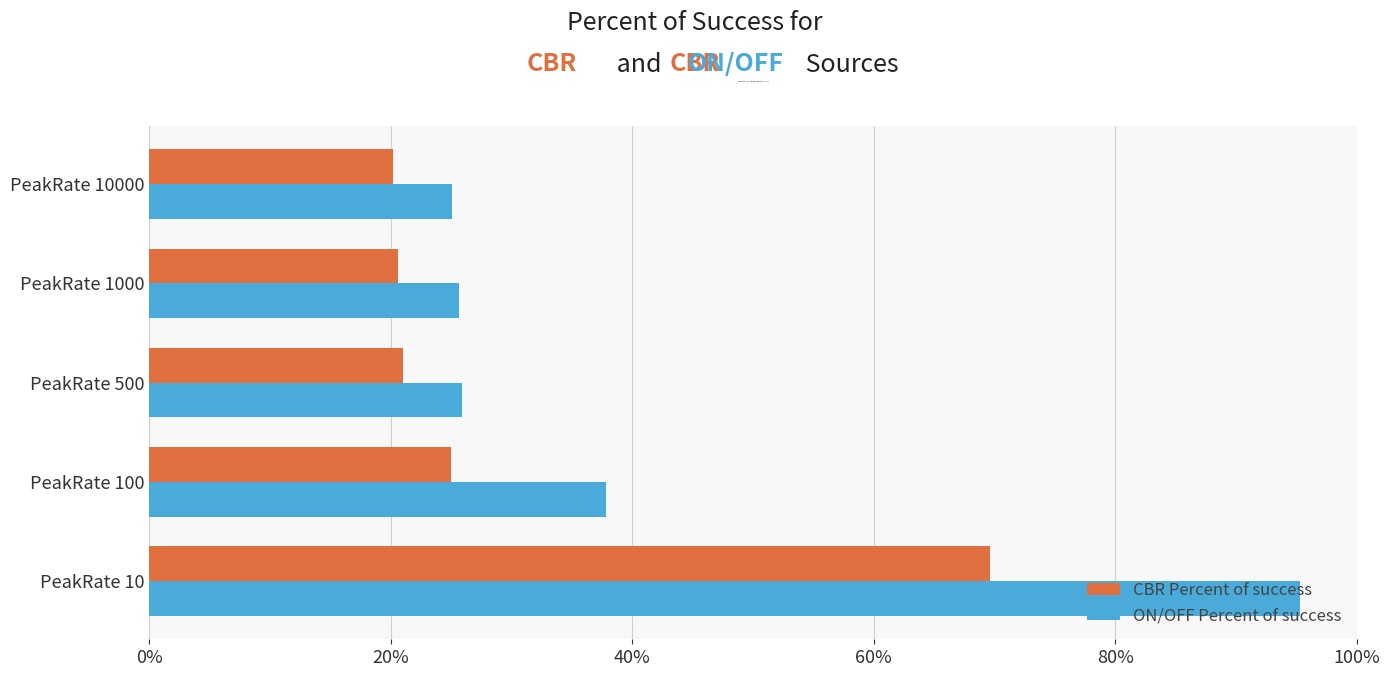

Which series has the largest range (max minus min)?

ON/OFF Percent of success